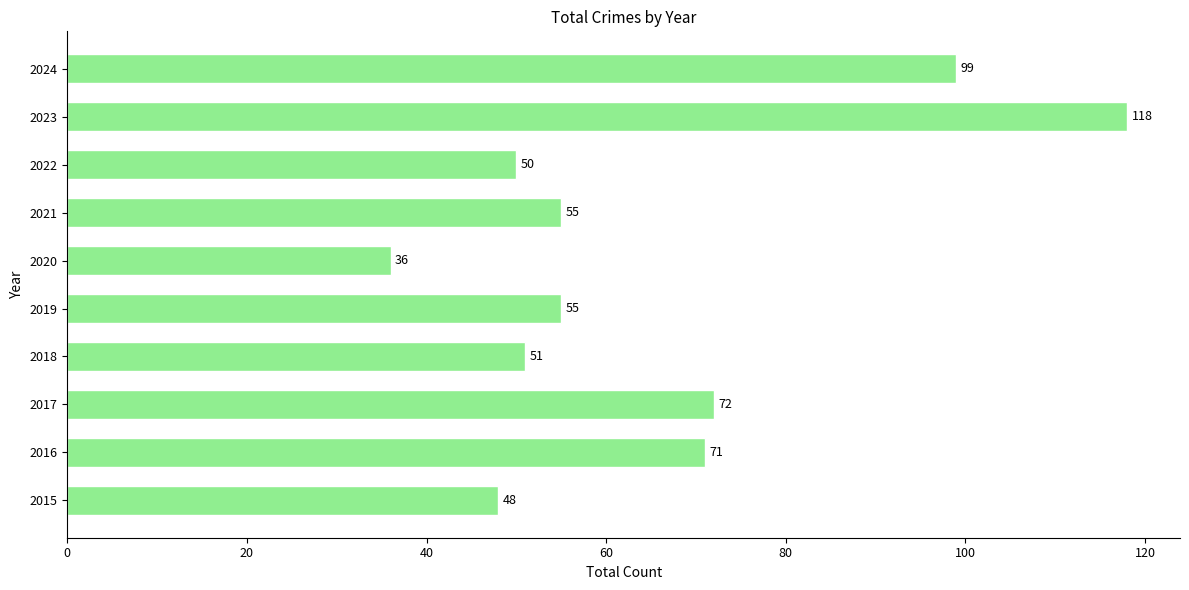

What is the approximate value at 2015?

48